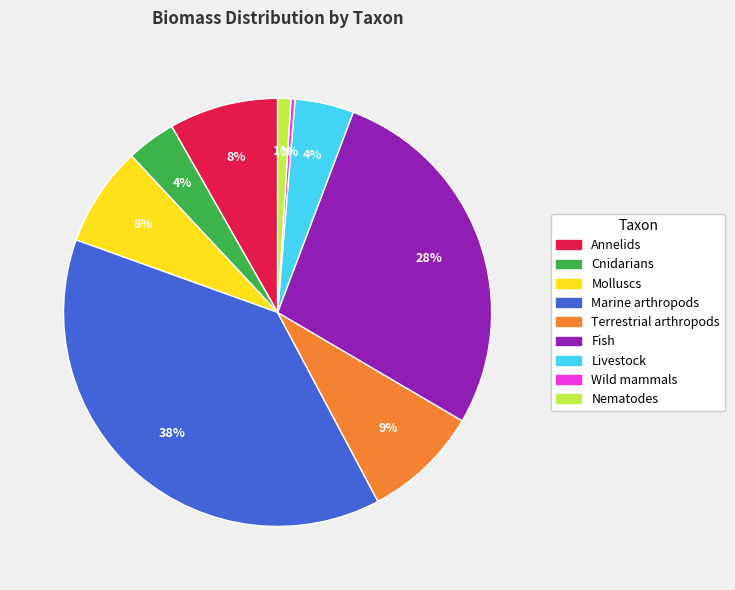

Which slice is the smallest?

Wild mammals